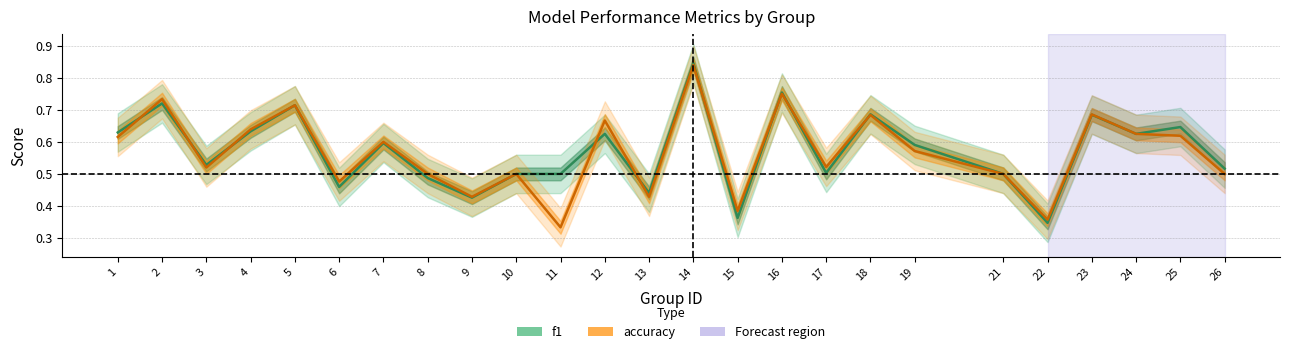

Is the value of f1 at 10 greater than the value of accuracy at 7?

No